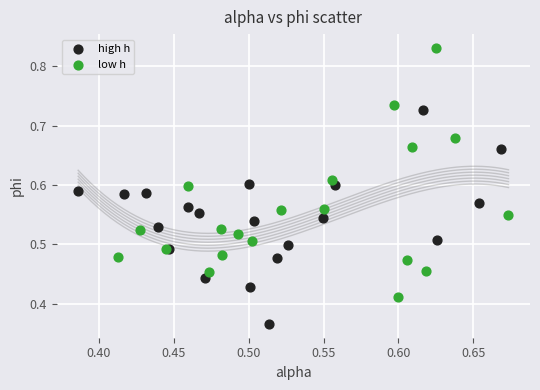

Which series contains the lowest Y value?

high h